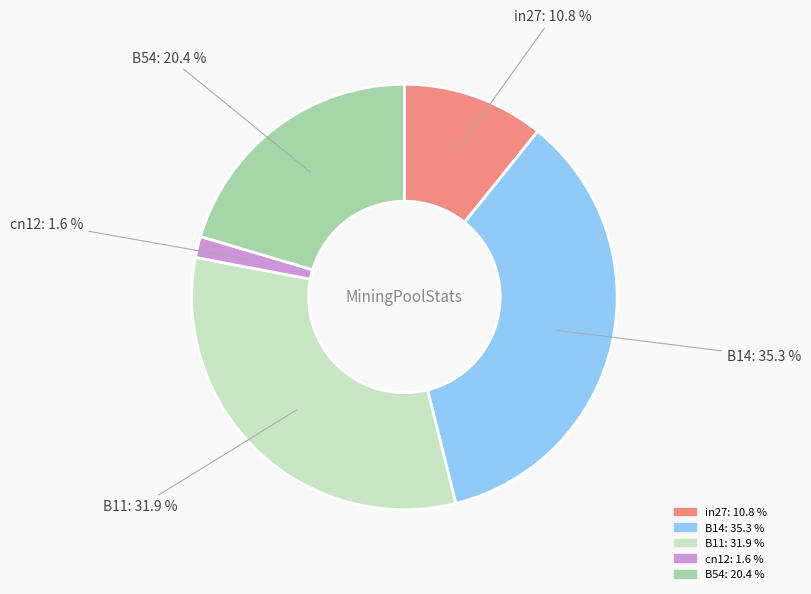

To the nearest percent, what percentage of the pie is B11?

32%